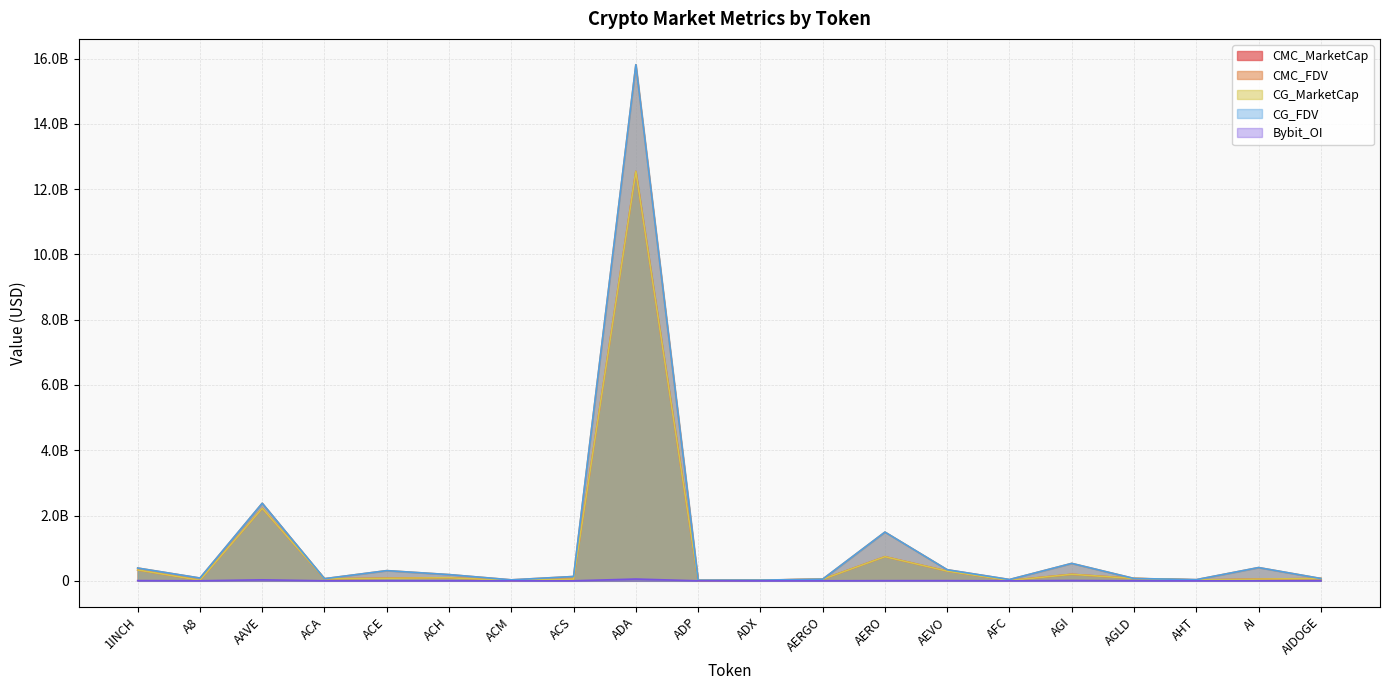

What is the label of the 16th point from the left?

AGI